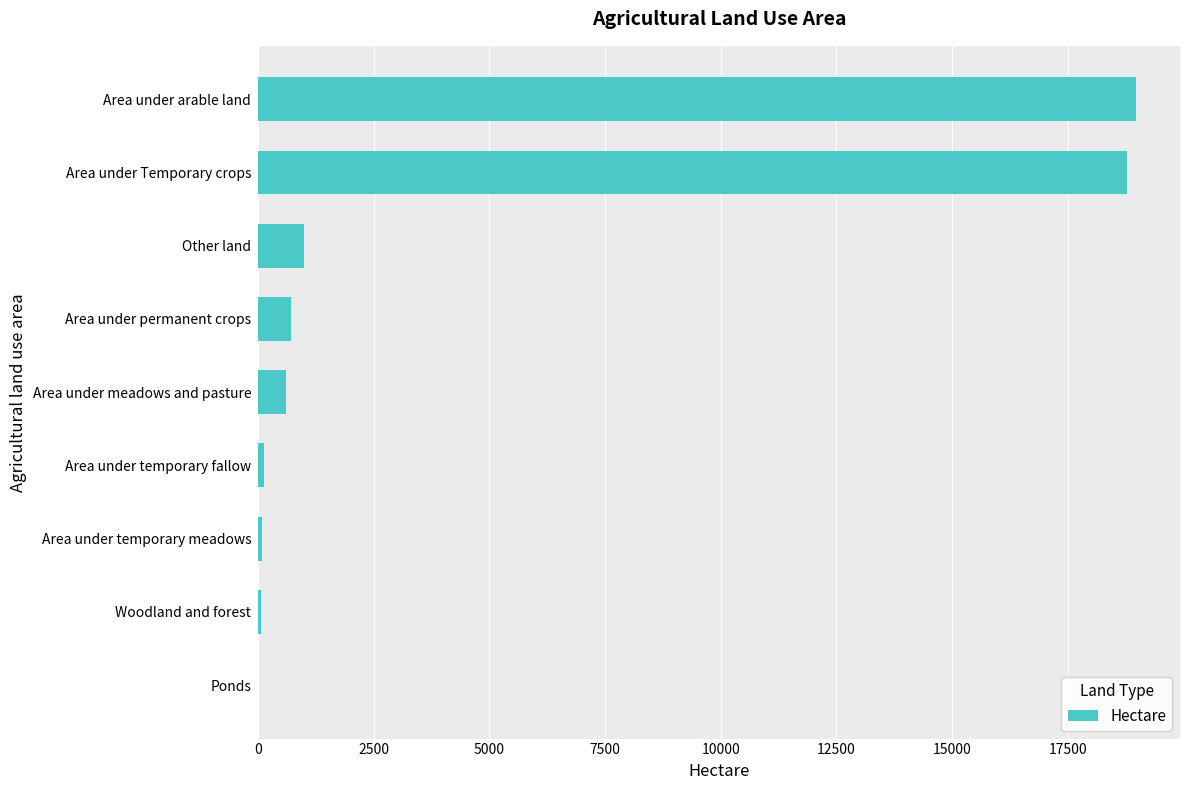

What is the sum of all values?

40307.1